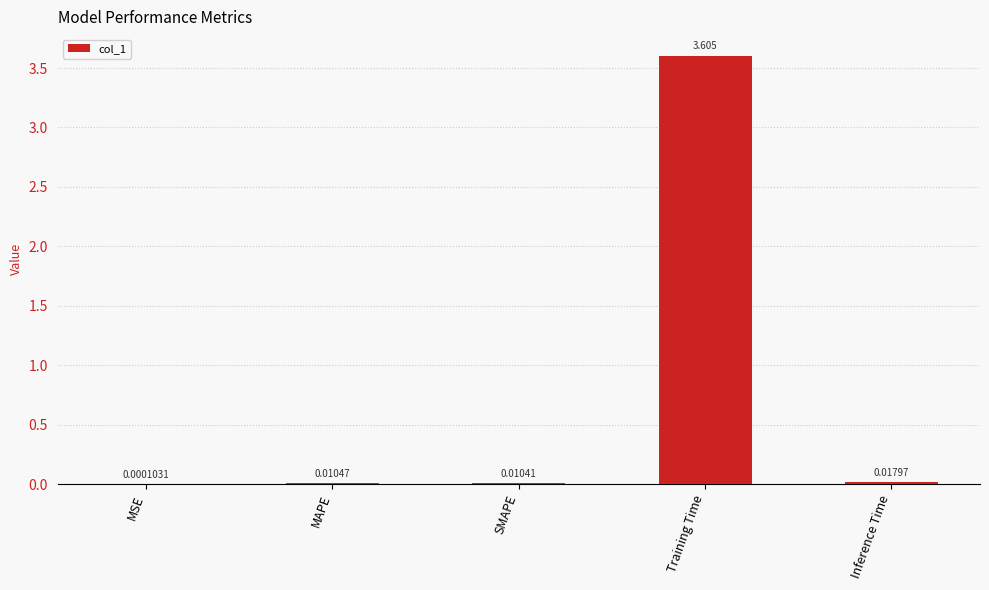

Which category has the highest value across all series?

Training Time